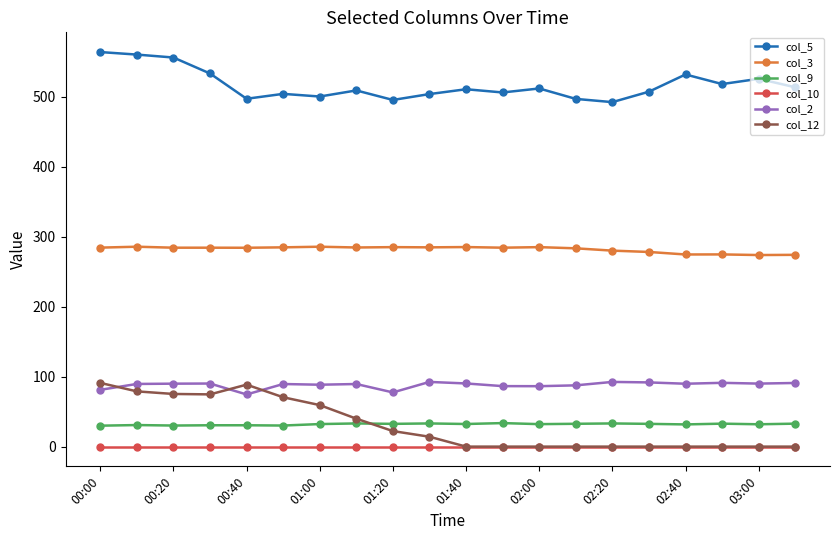

True or false: col_2 has more than 1 interior local peaks.

True